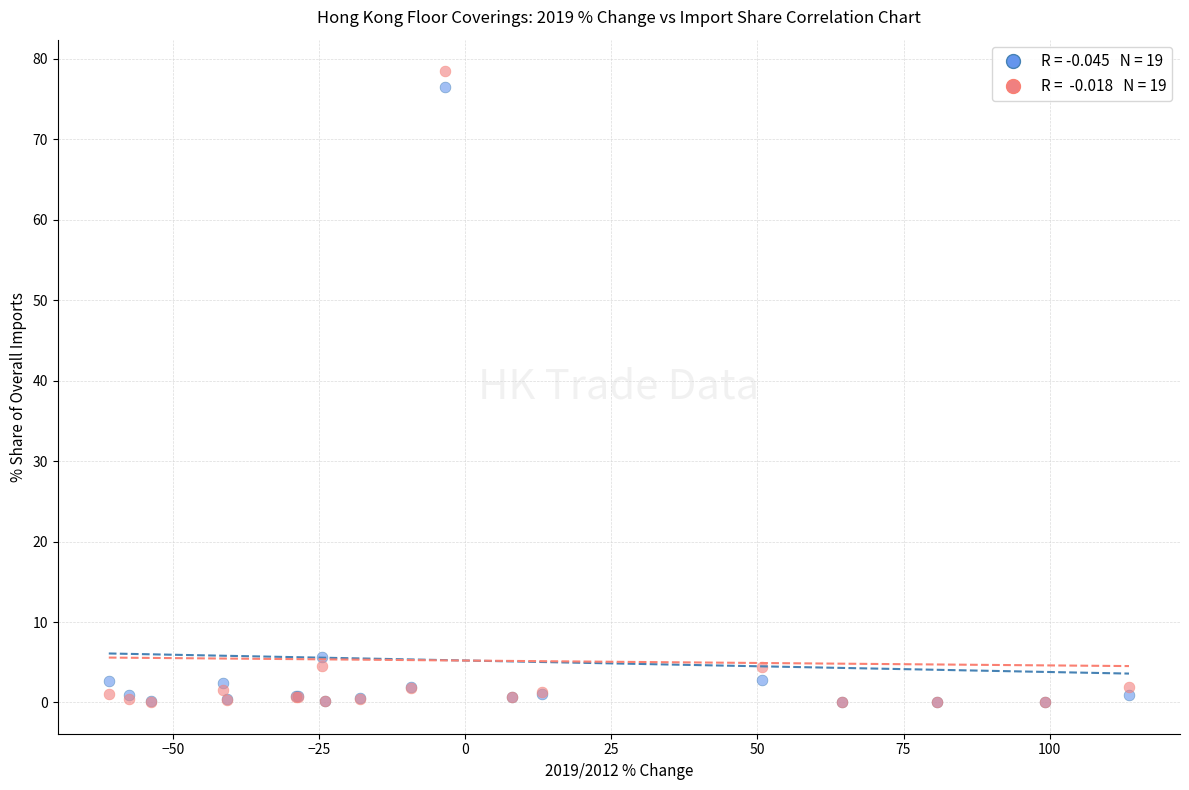

Across all series, what Y value is closest to 39?

5.7